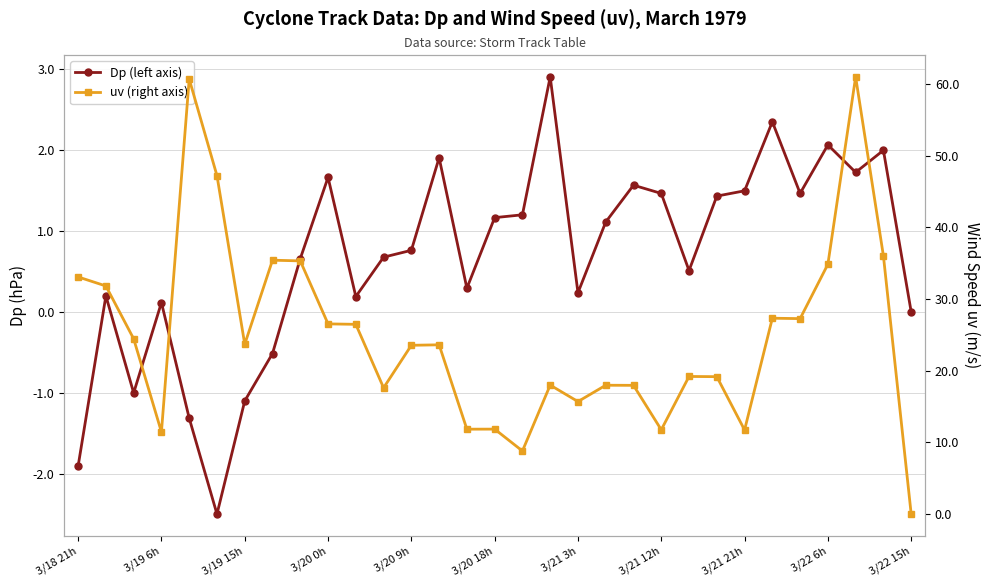

What is the average value of the Dp (left axis) series?

0.7